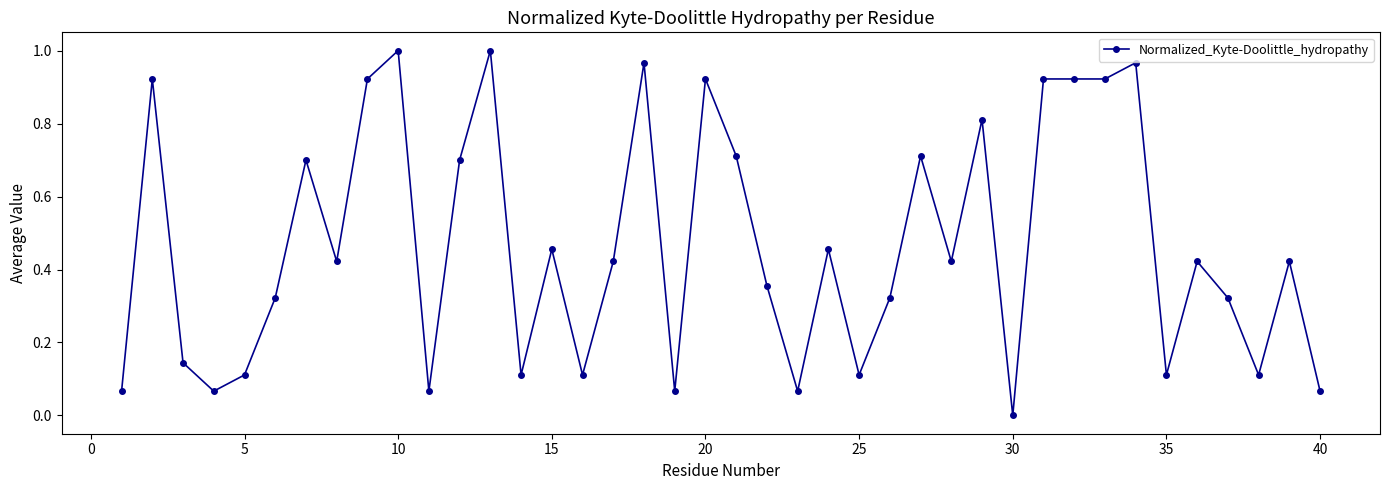

True or false: the data has more than 0 interior local peaks.

True